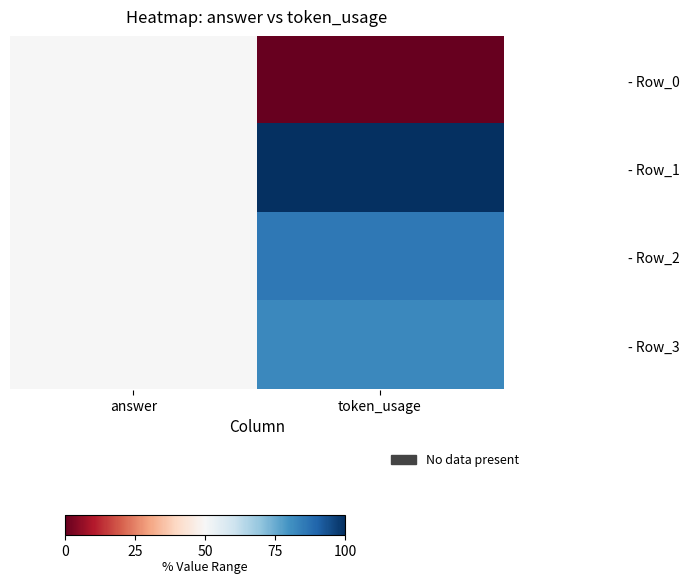

Reading left to right, what are all the values shown in this chart?

- Row_0: answer=0.5	token_usage=0.0
- Row_1: answer=0.5	token_usage=1.0
- Row_2: answer=0.5	token_usage=0.9
- Row_3: answer=0.5	token_usage=0.8